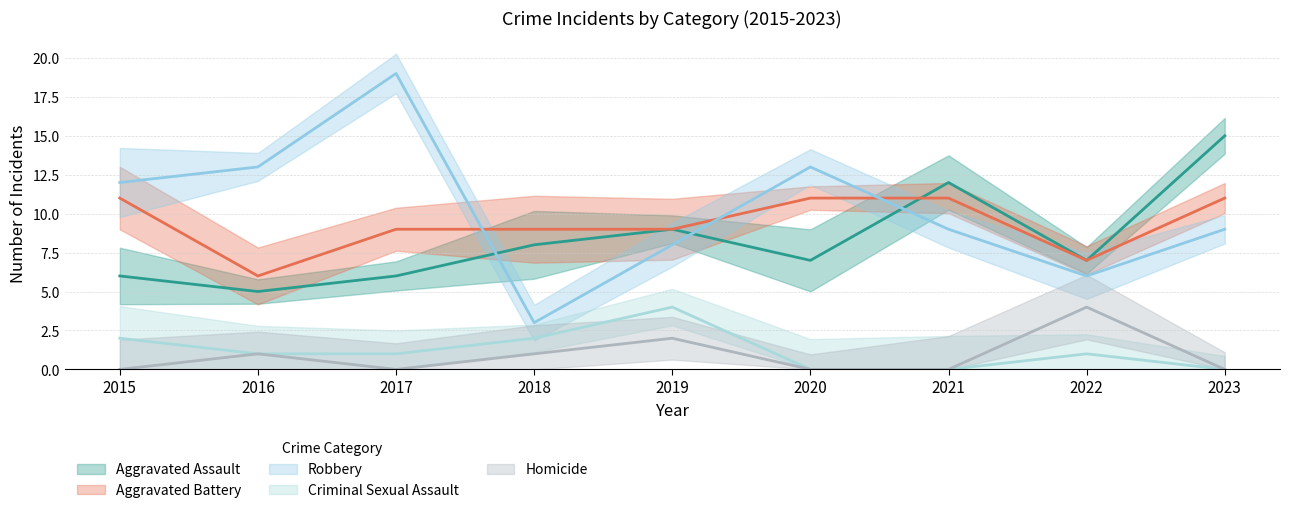

At which label is Criminal Sexual Assault closest to 2?

2015